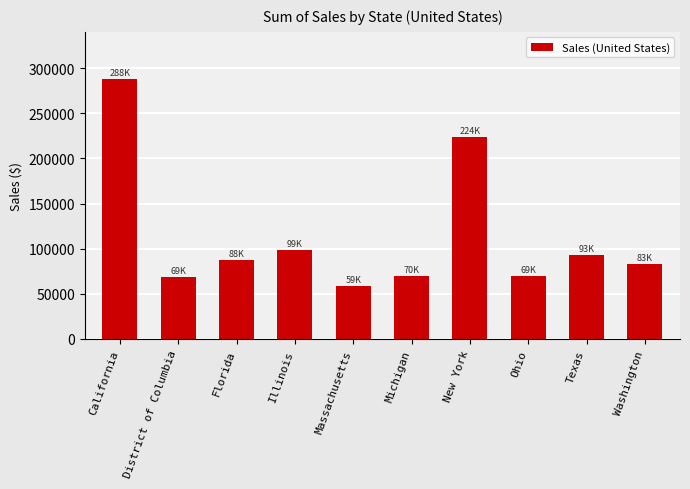

Which has a higher value, District of Columbia or California?

California